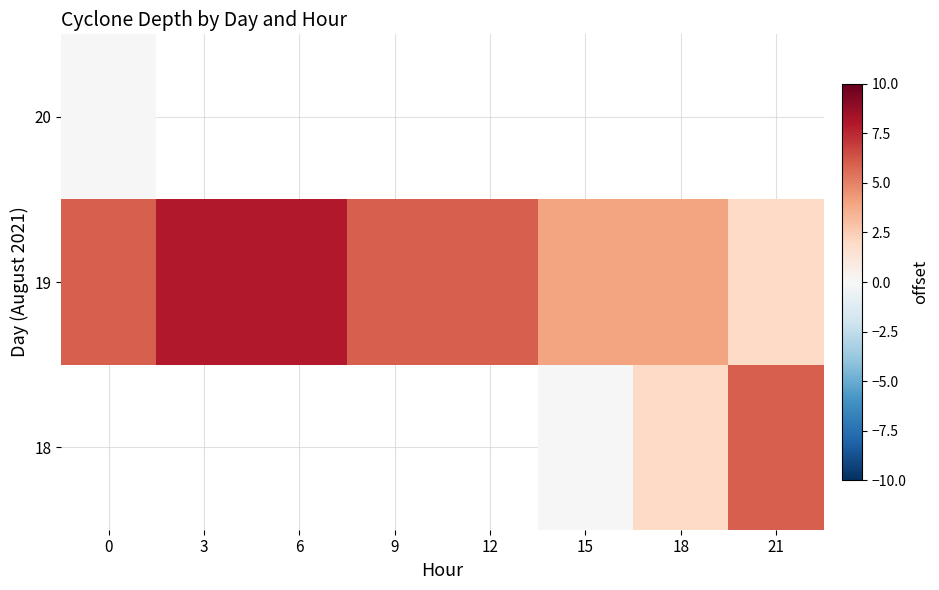

At which category does the chart reach its minimum across all series?

15